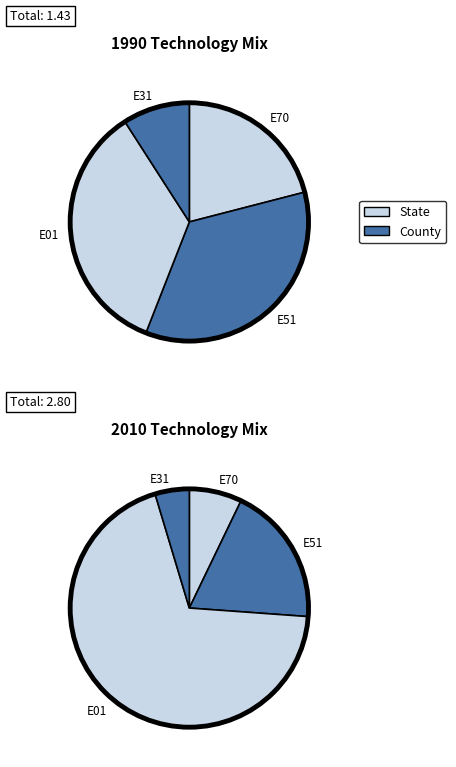

To the nearest percent, what percentage of the pie is values_2010?

35%